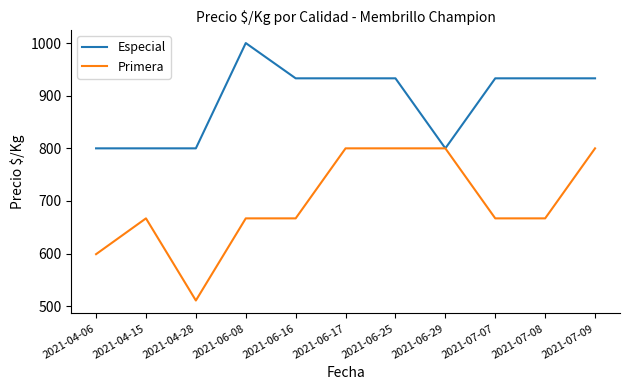

Is it true that Primera equals 667 at 2021-06-08?

True